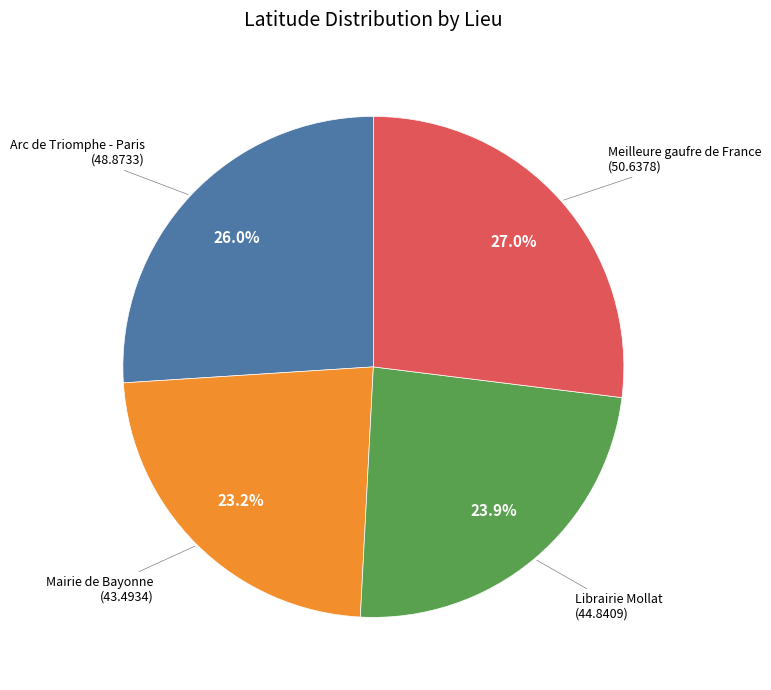

Is there a majority slice in this chart?

No